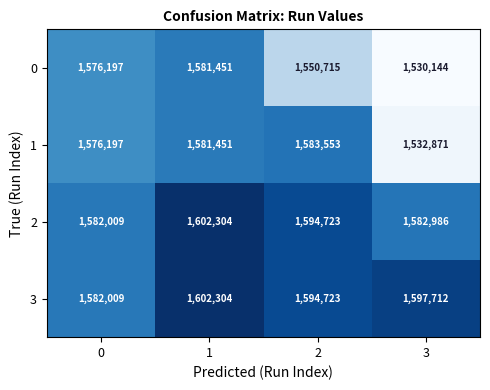

What value does the 1 series have at 1?

1581451